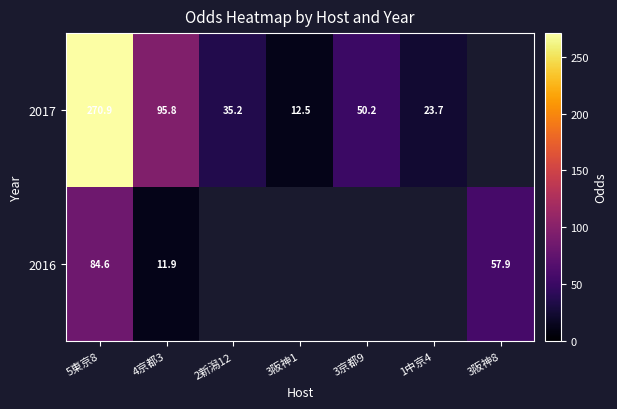

What is the difference between the highest and lowest values at 5東京8?

186.3